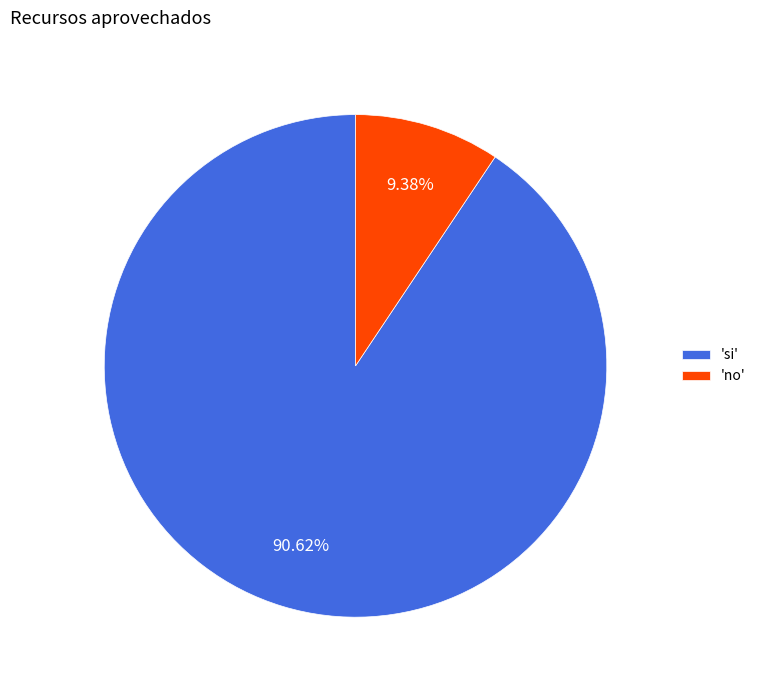

Count the number of slices in the pie.

2